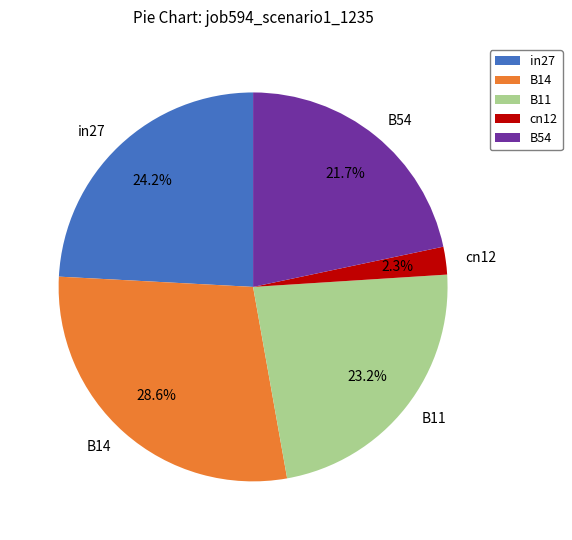

Does any single category account for the majority?

No